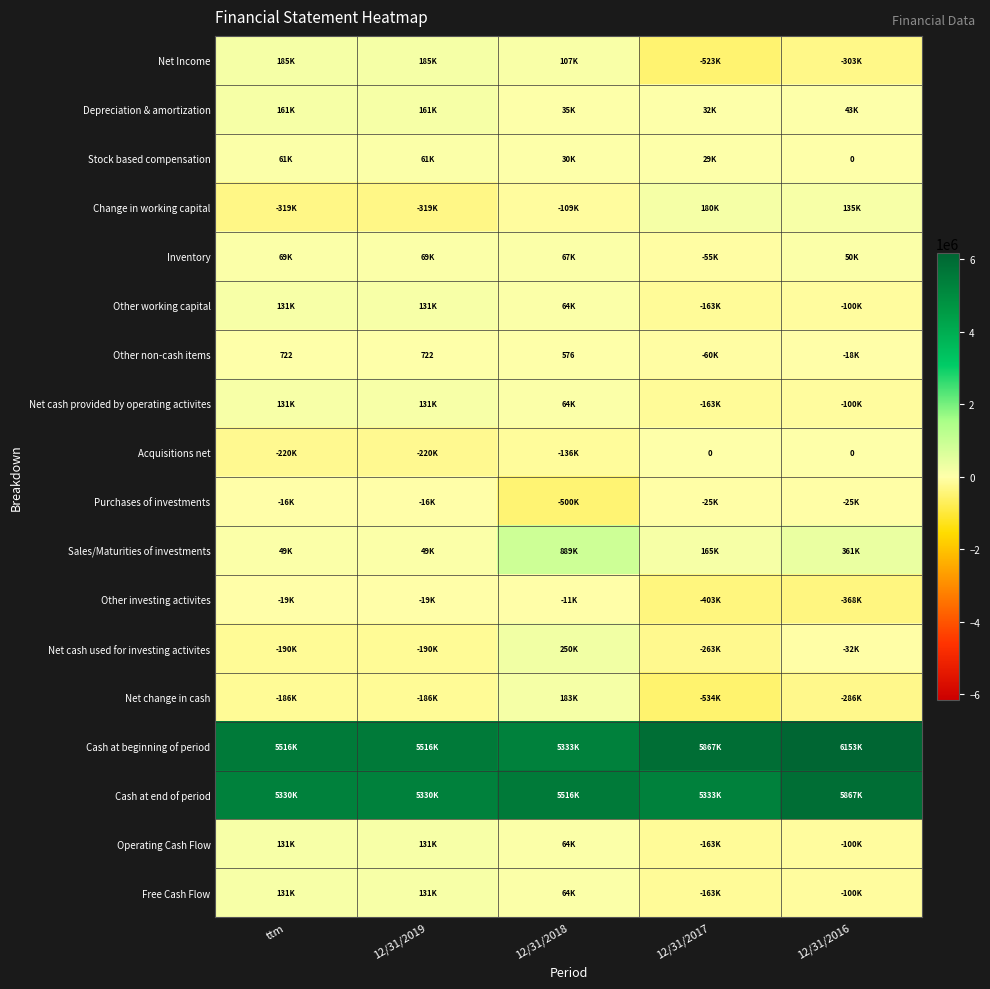

Between 12/31/2017 and 12/31/2016, which series saw the biggest shift?

Cash at end of period